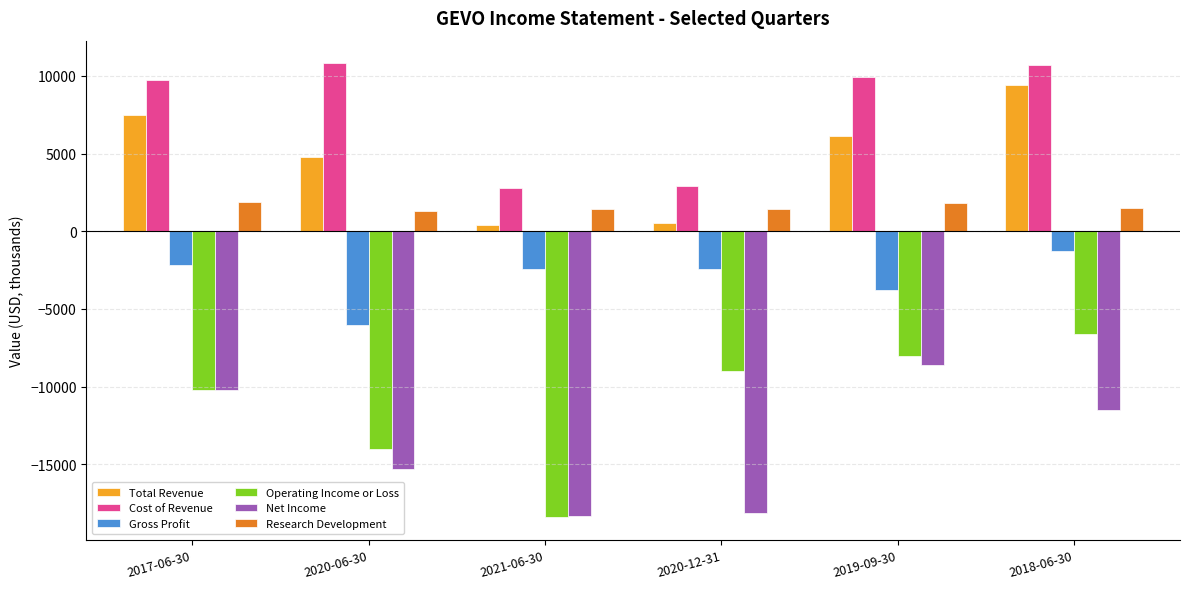

What is the minimum value shown in the chart?

-18400